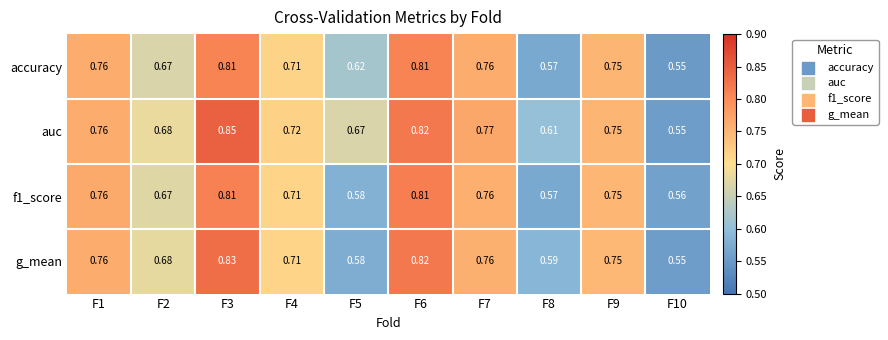

Which series has the largest range (max minus min)?

auc